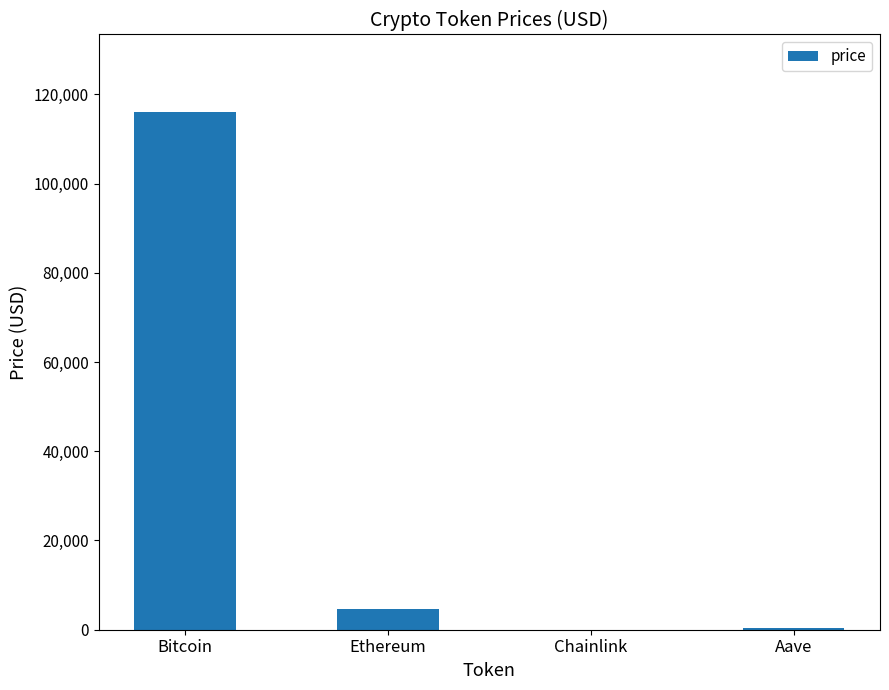

Count the number of data series in this chart.

1